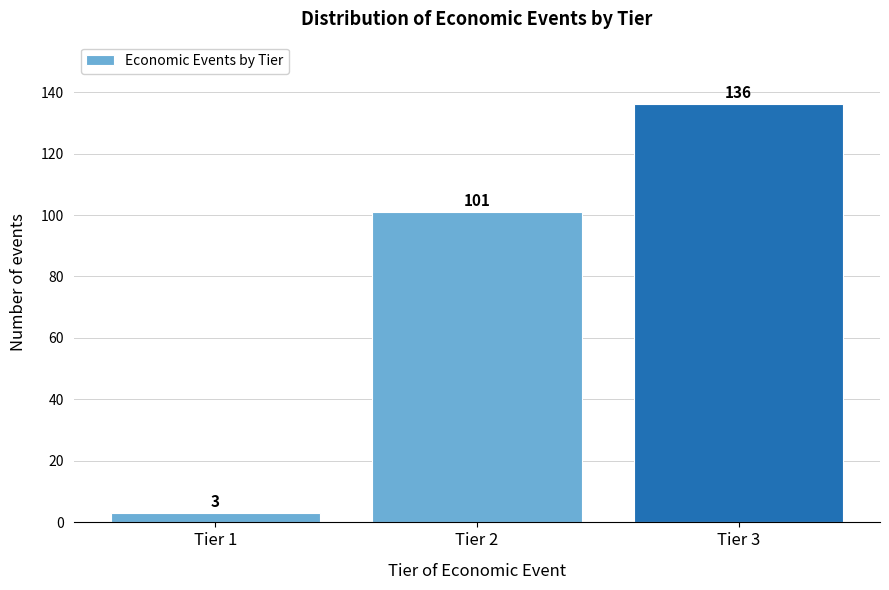

Reading left to right, extract all data points from this chart.

3	101	136